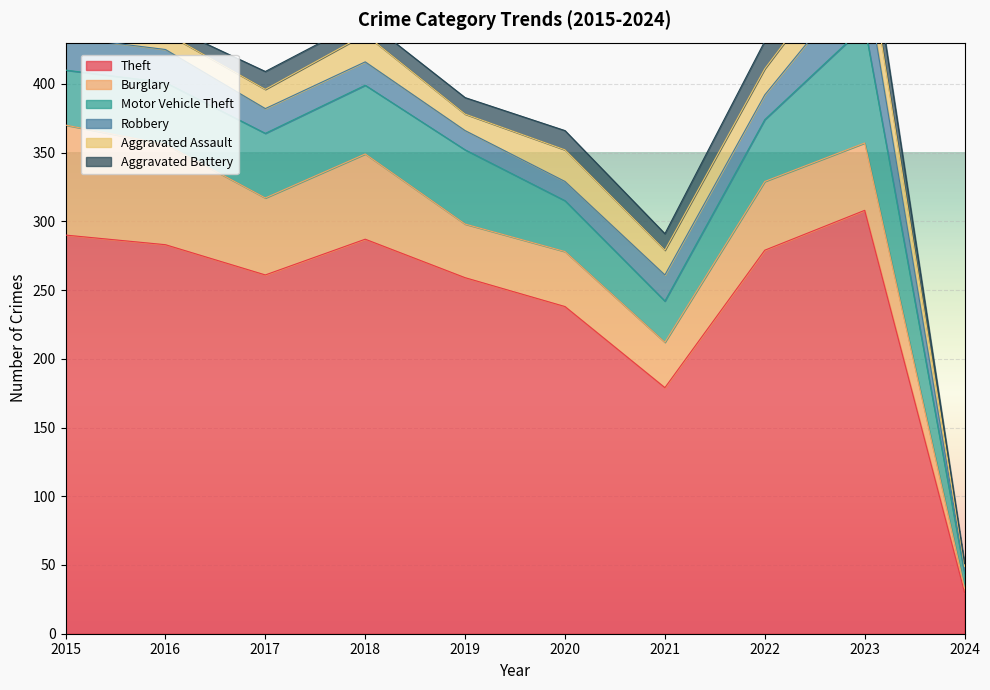

At which label does Aggravated Battery reach its minimum?

2024